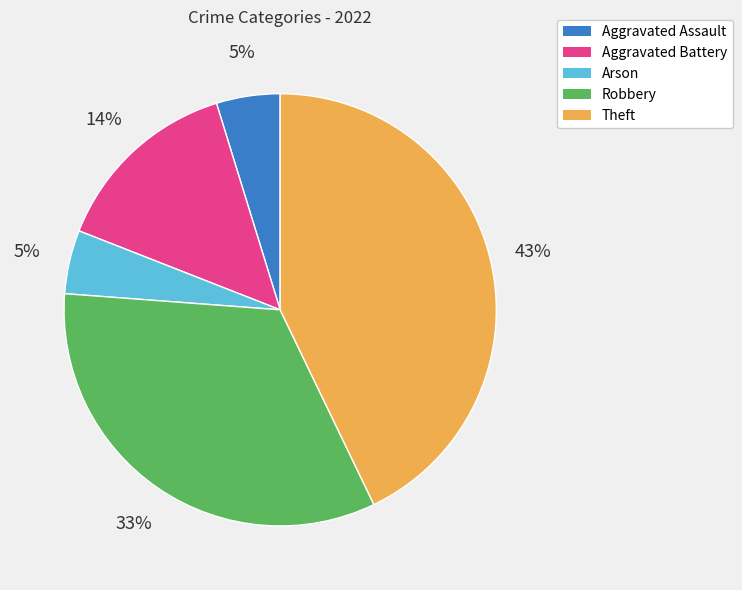

Between Arson and Robbery, which is larger?

Robbery